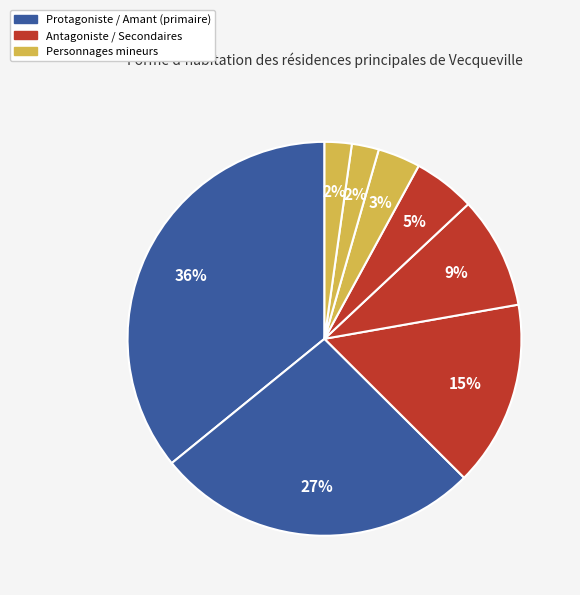

Is there a majority slice in this chart?

No